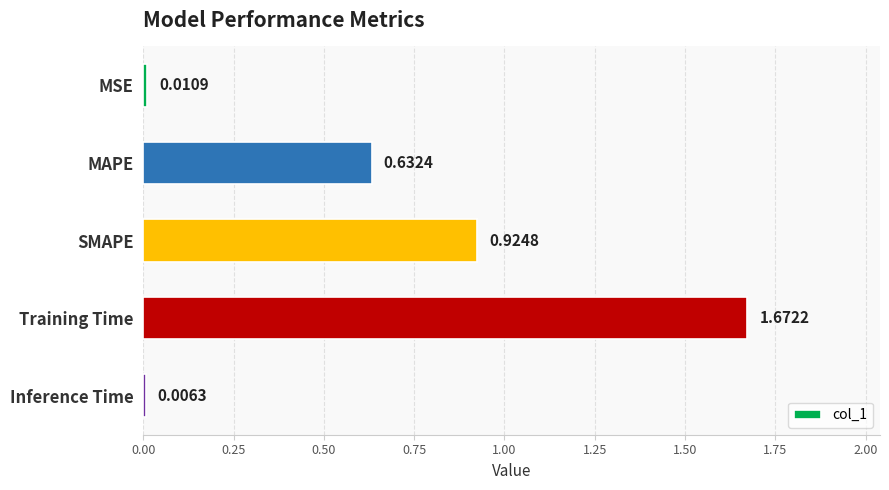

How many data points does each series have?

5